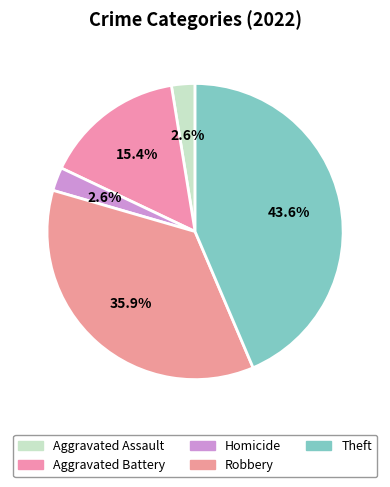

To the nearest percent, what portion does Homicide represent?

3%